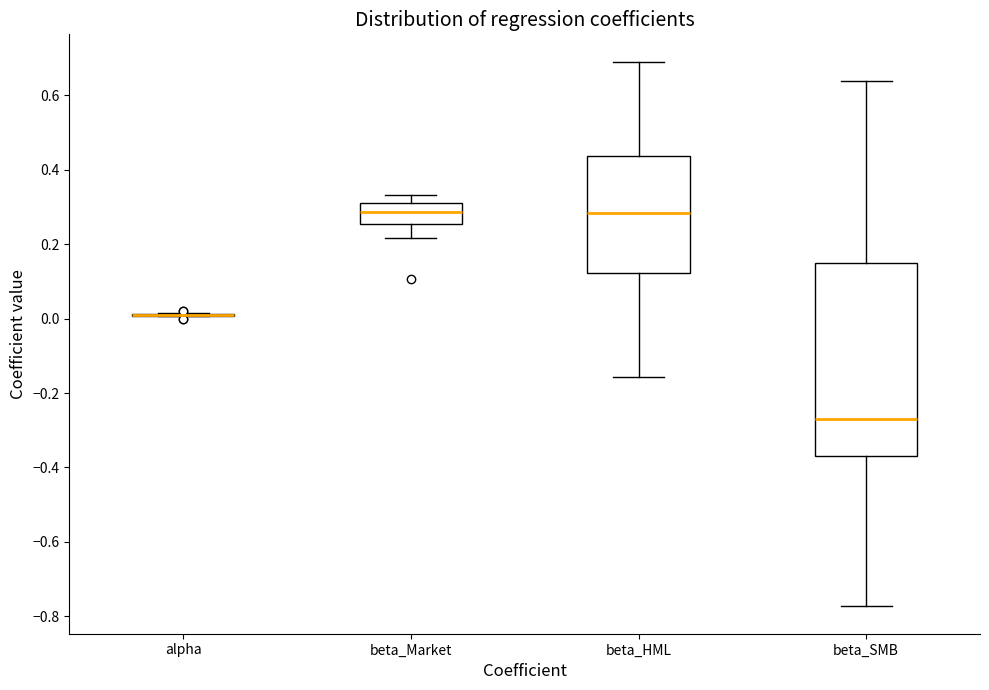

Where does the upper whisker of the box for beta_HML end on the y-axis? The values are not printed on the chart, so give them approximately, as read against the axis.

0.70